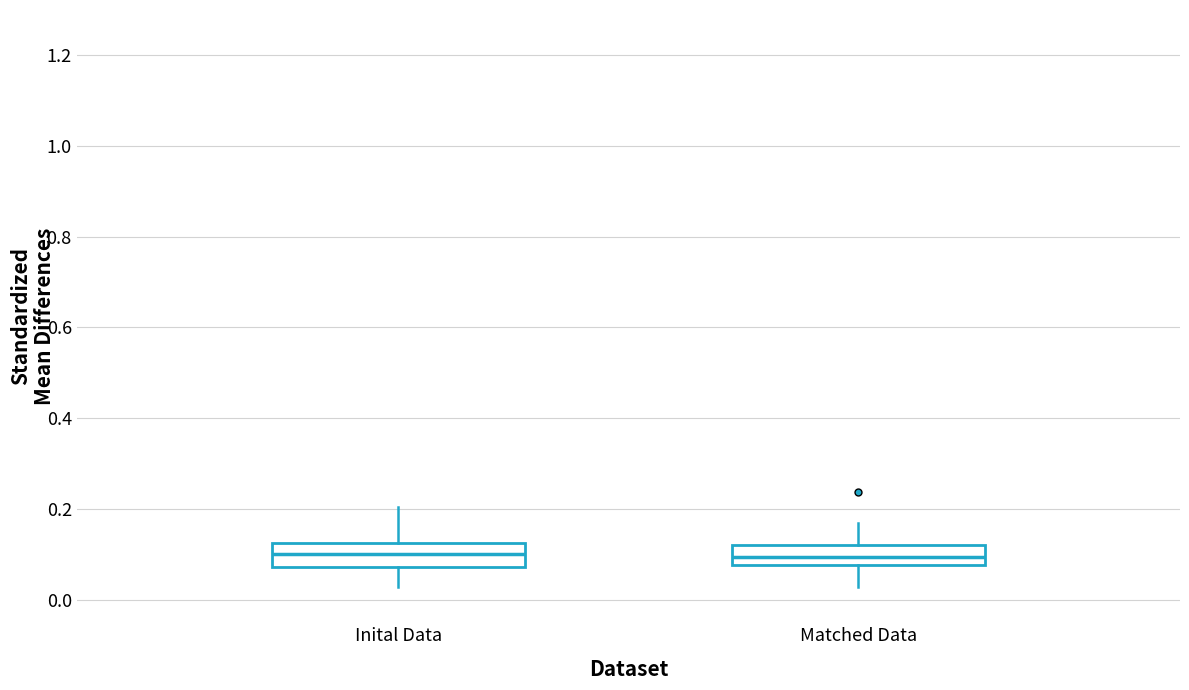

Reading left to right, read every box against the y-axis: the position of its median line, the range the box covers, and the ends of its whiskers. The values are not printed on the chart, so give them approximately, as read against the axis.

Inital Data: median 0.10, box 0.08 to 0.12, whiskers 0.02 to 0.20
Matched Data: median 0.10, box 0.08 to 0.12, whiskers 0.02 to 0.16